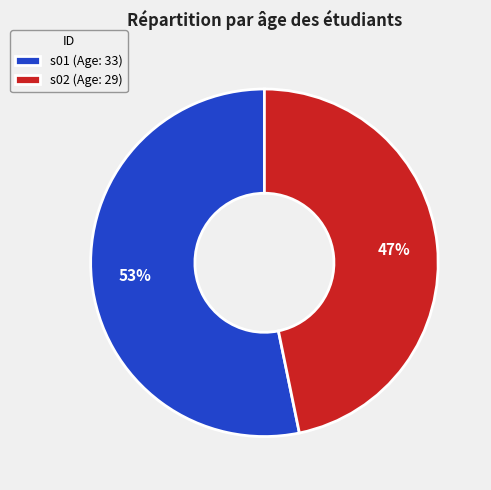

Count the number of slices in the pie.

2